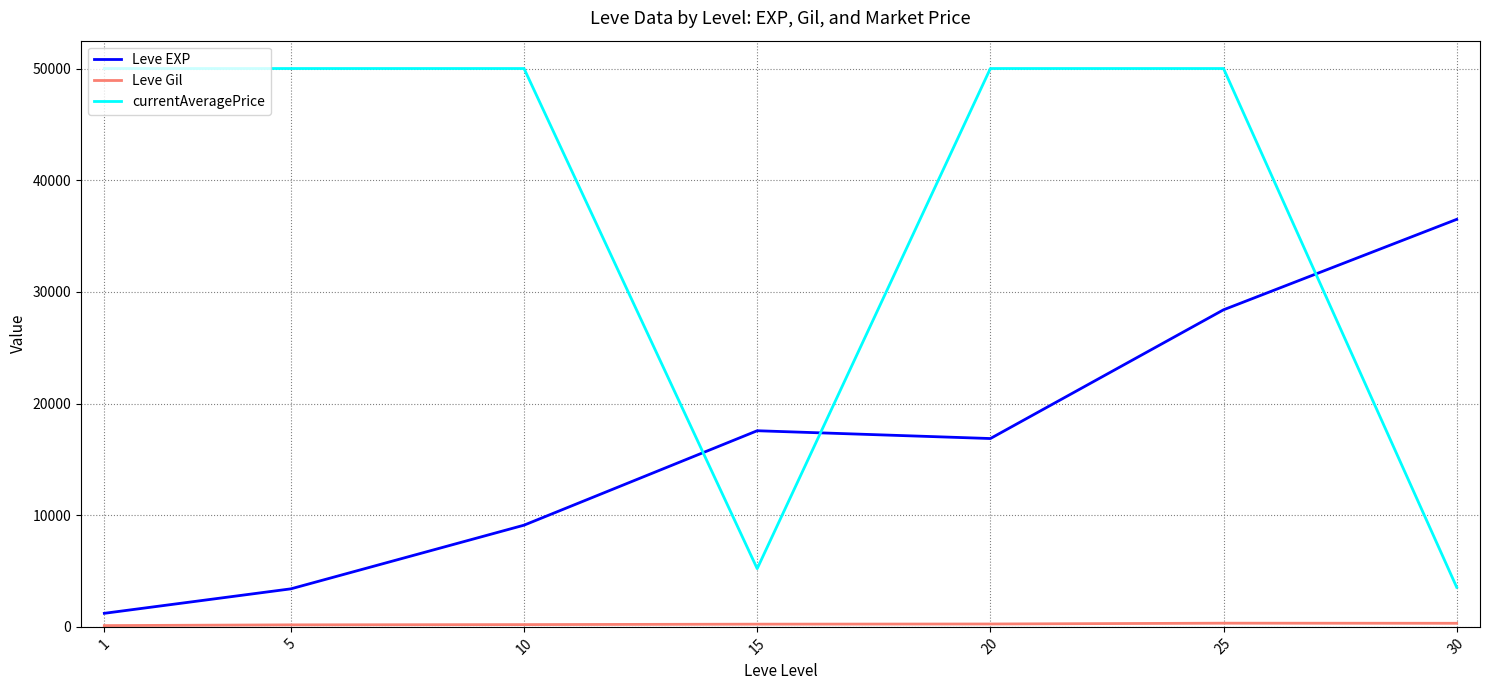

What is the difference between the Leve EXP values at 30 and 20?

19627.5